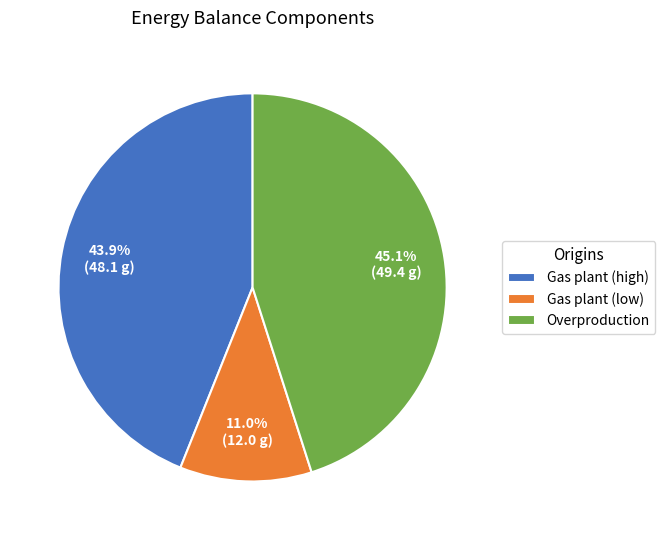

Rank the categories by value from highest to lowest.

Overproduction, Gas plant (high), Gas plant (low)